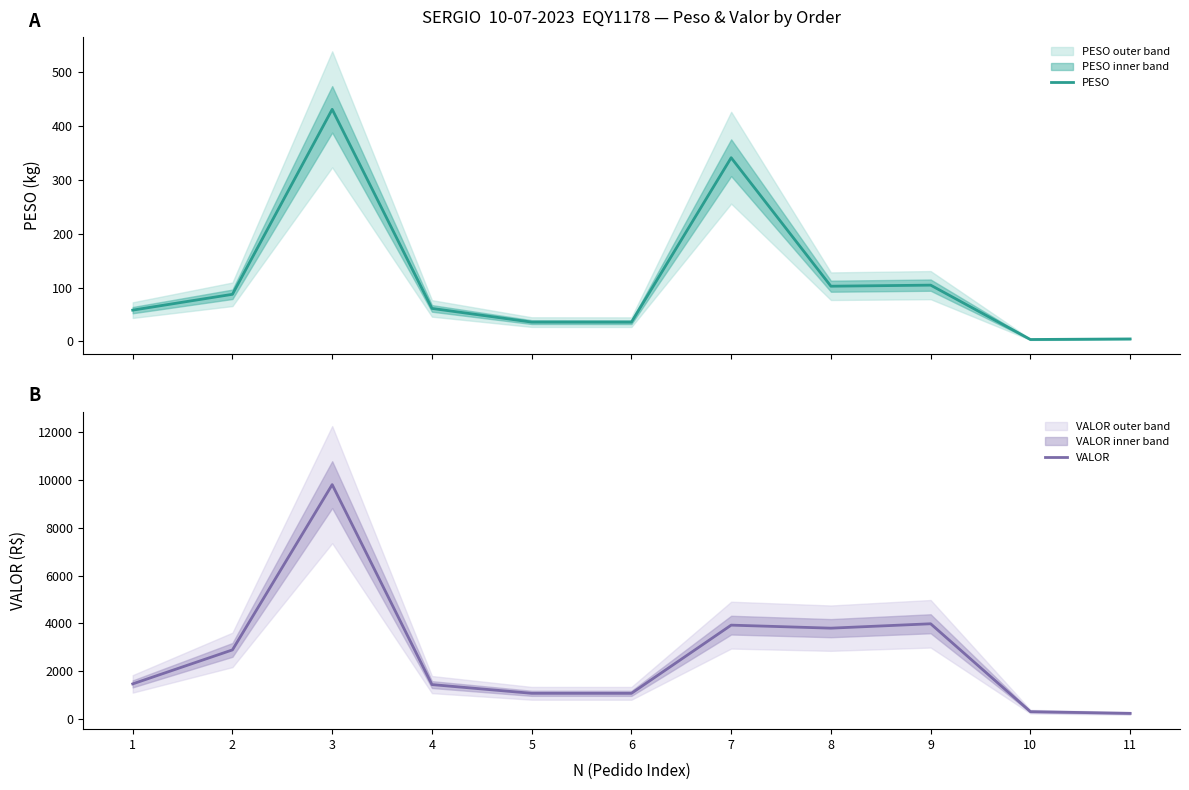

Reading left to right, what are all the values shown in this chart?

PESO: 58.1	87.4	430.7	61.2	35.8	35.7	340.9	102.5	104.4	3.6	4.6
VALOR: 1463.7	2887.5	9808.5	1434.8	1069.2	1067.8	3924.2	3797.6	3981.4	301.1	229.3